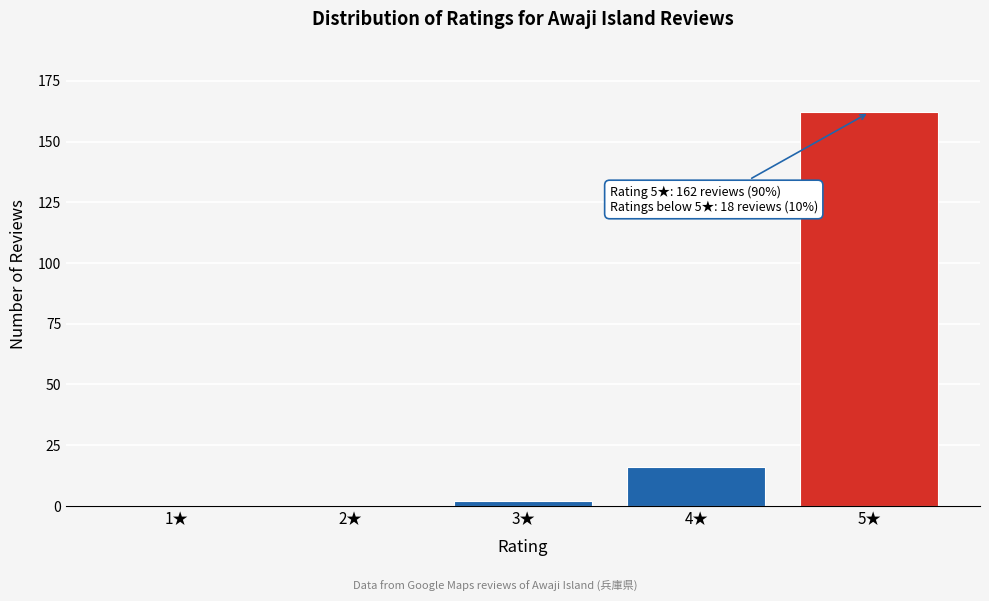

Reading right to left, list all the values displayed in this chart.

5★=162	4★=16	3★=2	2★=0	1★=0